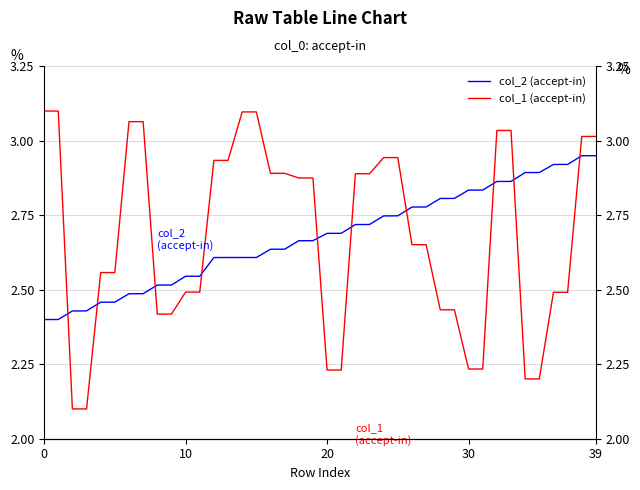

At 19, list the series in order from smallest to largest.

col_2 (accept-in), col_1 (accept-in)